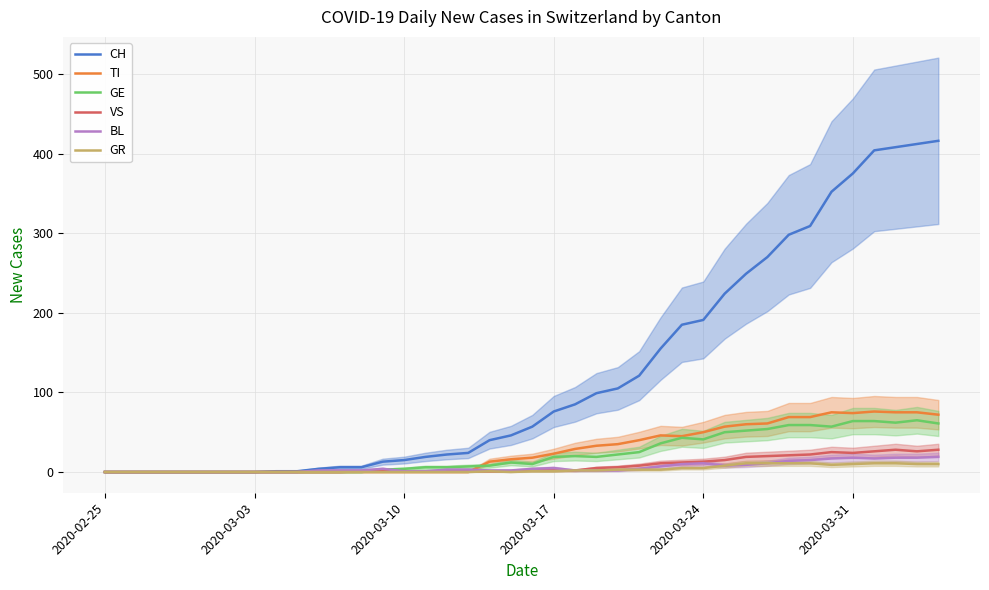

At which label does GR reach its minimum?

2020-02-25